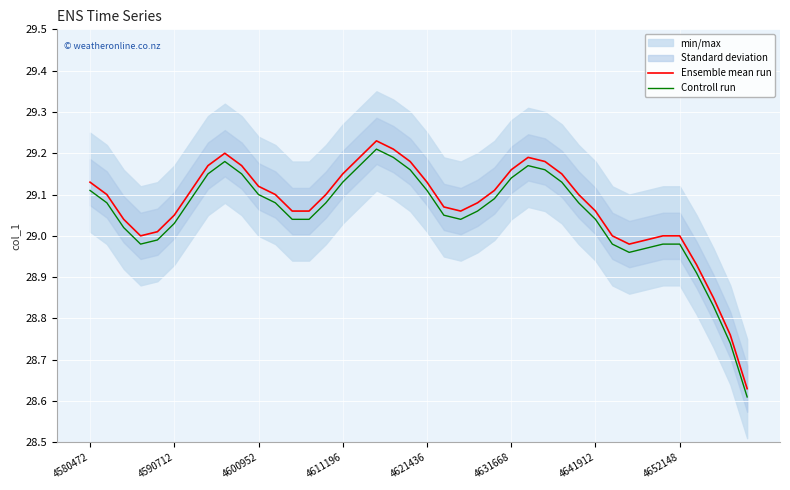

True or false: Controll run and Ensemble mean run intersect in this chart.

False